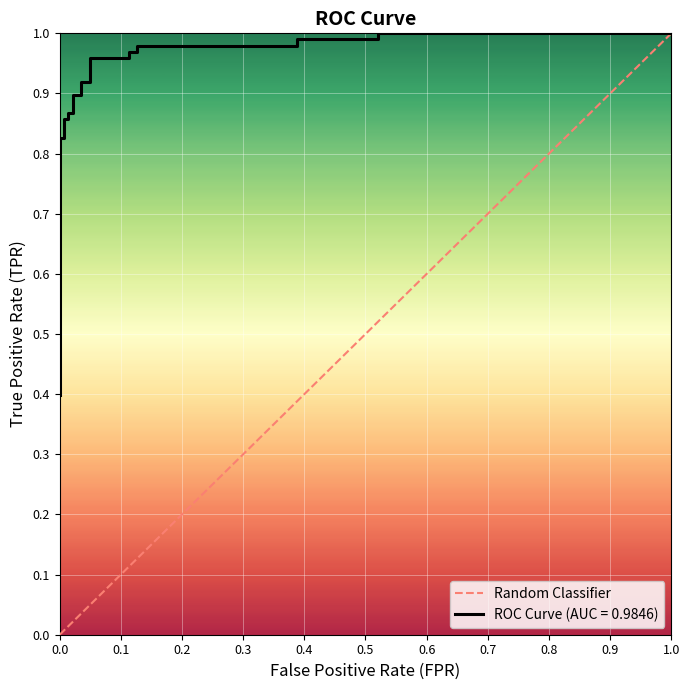

What is the sum of the values at 0.0 and 1.0?

1